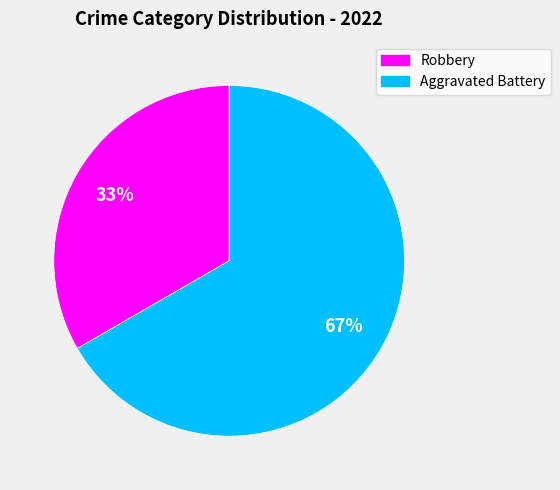

To the nearest percent, what is the combined percentage of Aggravated Battery and Robbery?

100%